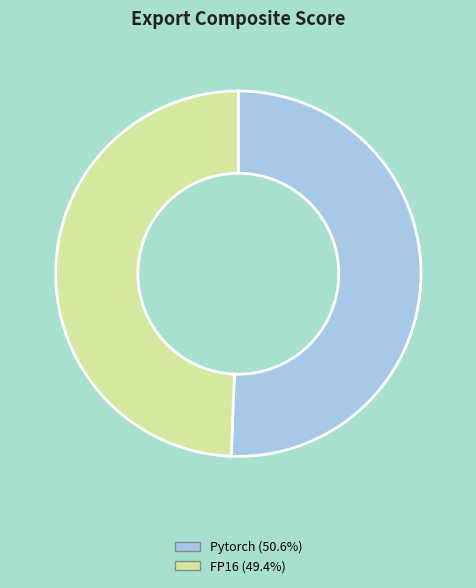

How many slices are in this pie chart?

2